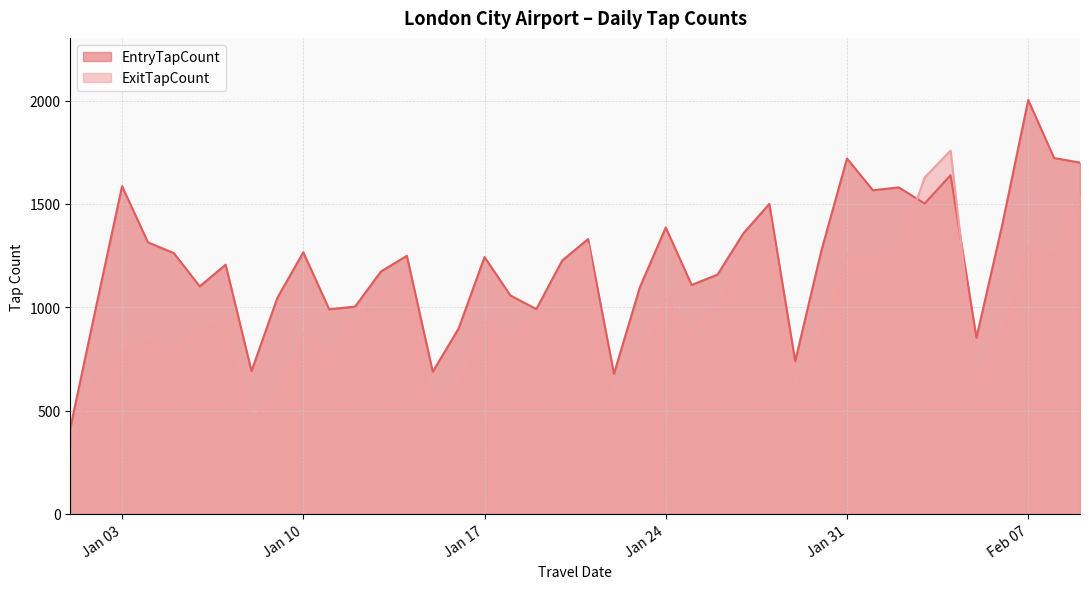

The value of ExitTapCount at Jan 31 is 1253. True or false?

True